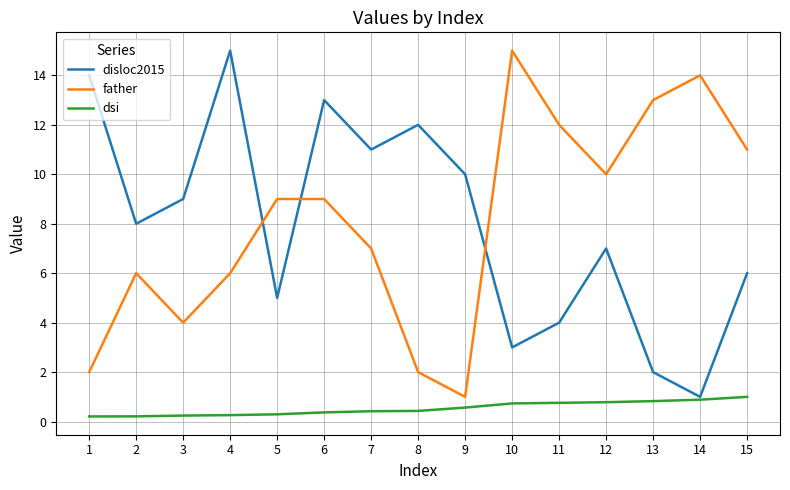

True or false: dsi and father intersect in this chart.

False